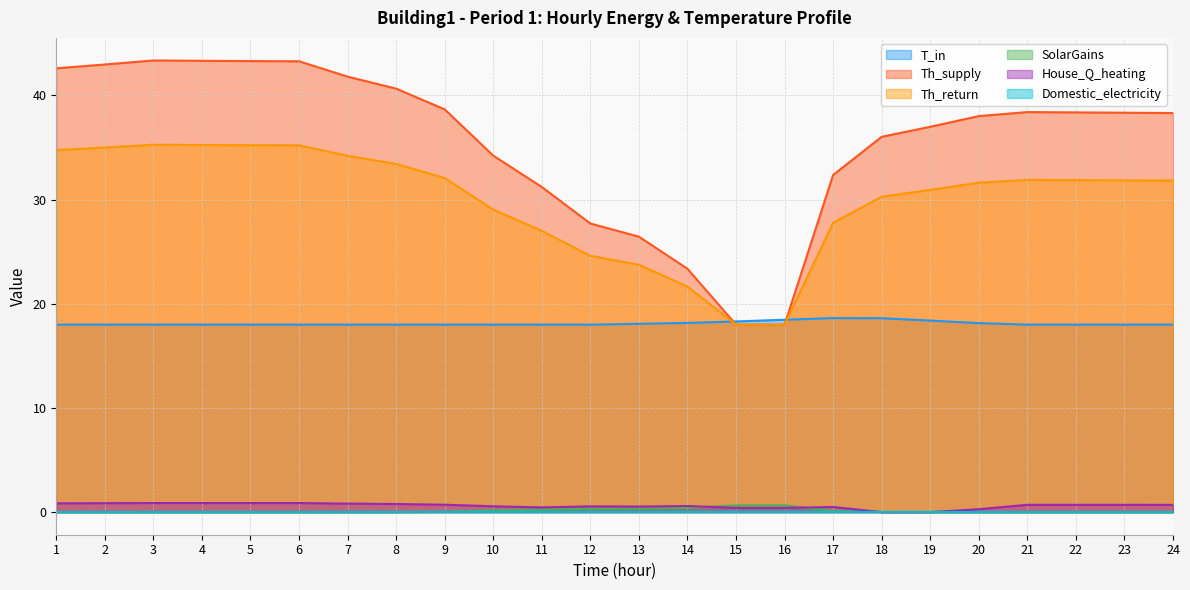

Where is the first local maximum for SolarGains?

16